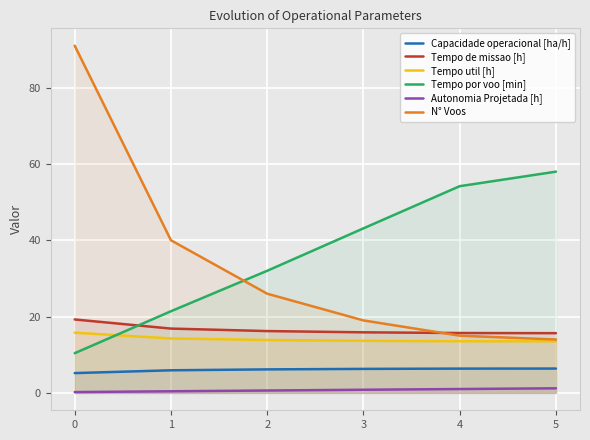

Which series changed the most between 2 and 5?

Tempo por voo [min]